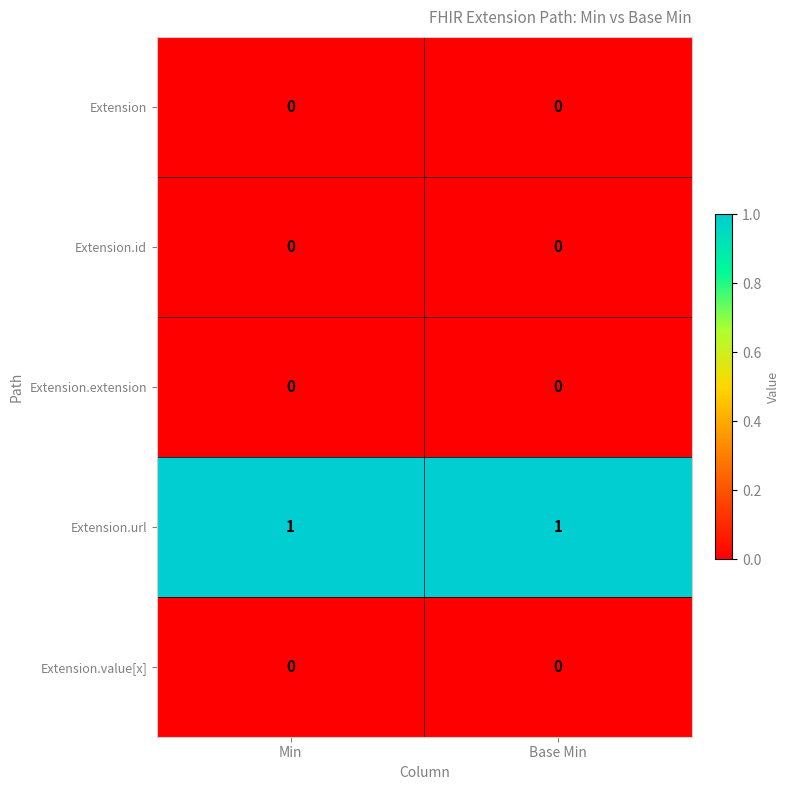

True or false: Extension.extension has a value of 0 at Min.

True